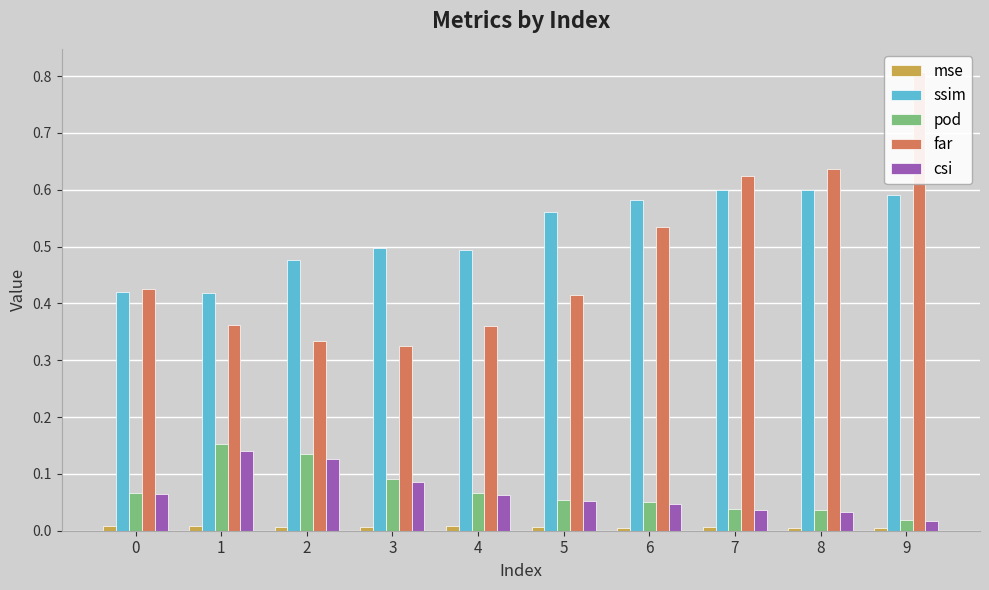

Is it true that far equals 0.2 at 0?

False